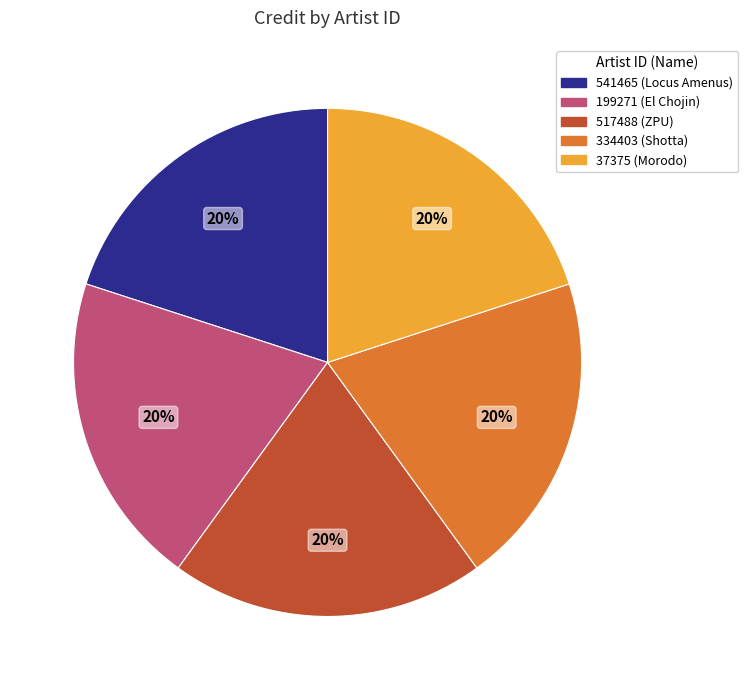

What is the ratio of the value at 517488 to the value at 199271?

1.0